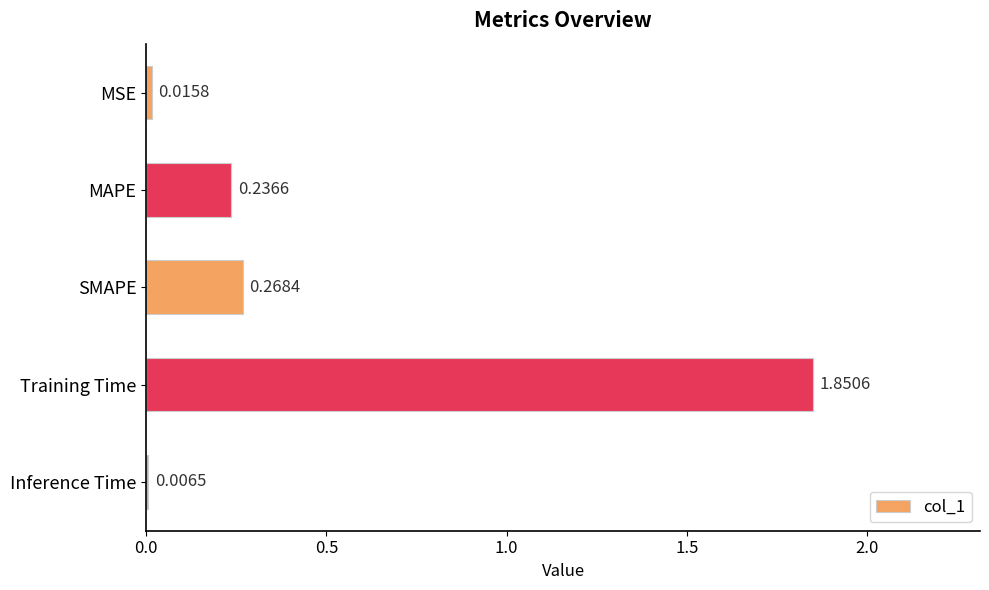

Which label corresponds to the largest value in the chart?

Training Time